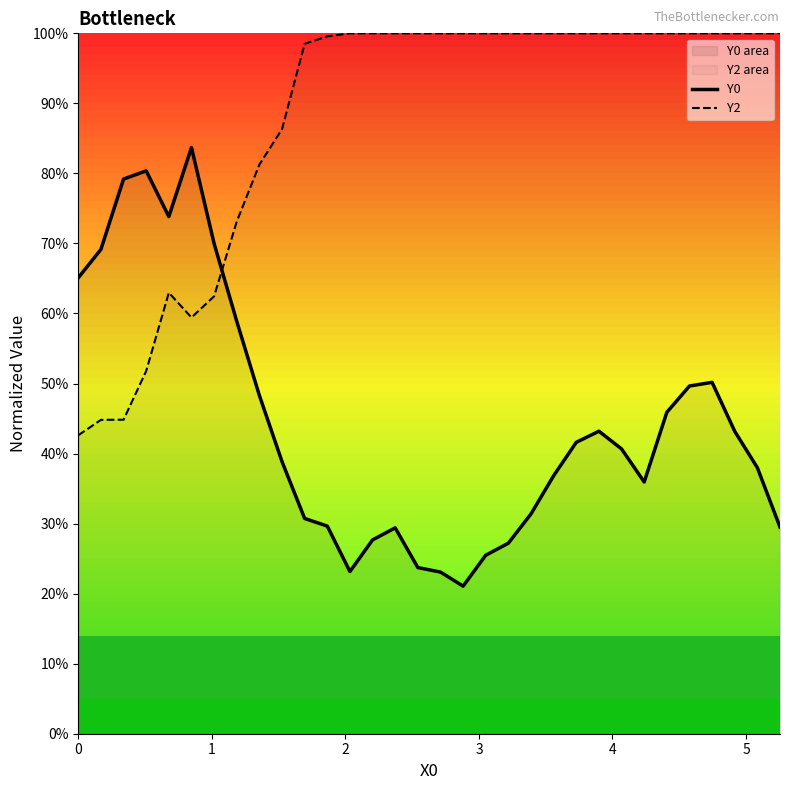

Rank the series by their average value, from highest to lowest.

Y2, Y0